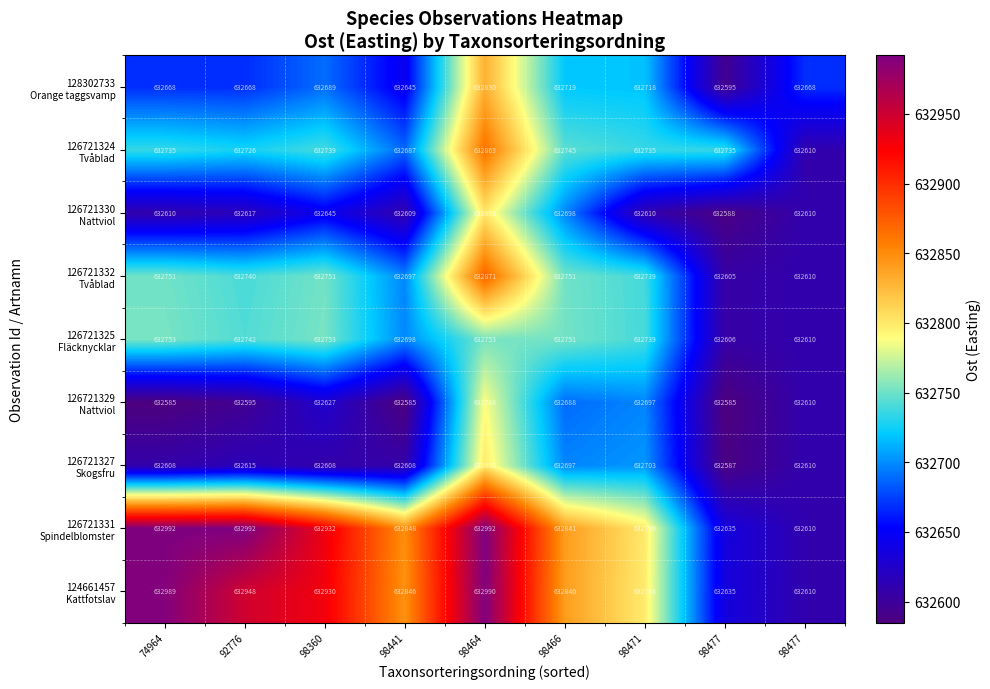

How many series are shown in this chart?

9